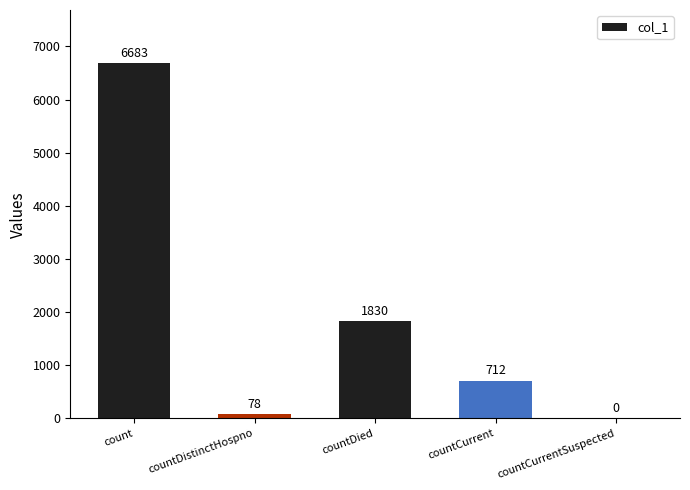

Are the bars grouped side by side (vs. stacked)?

No